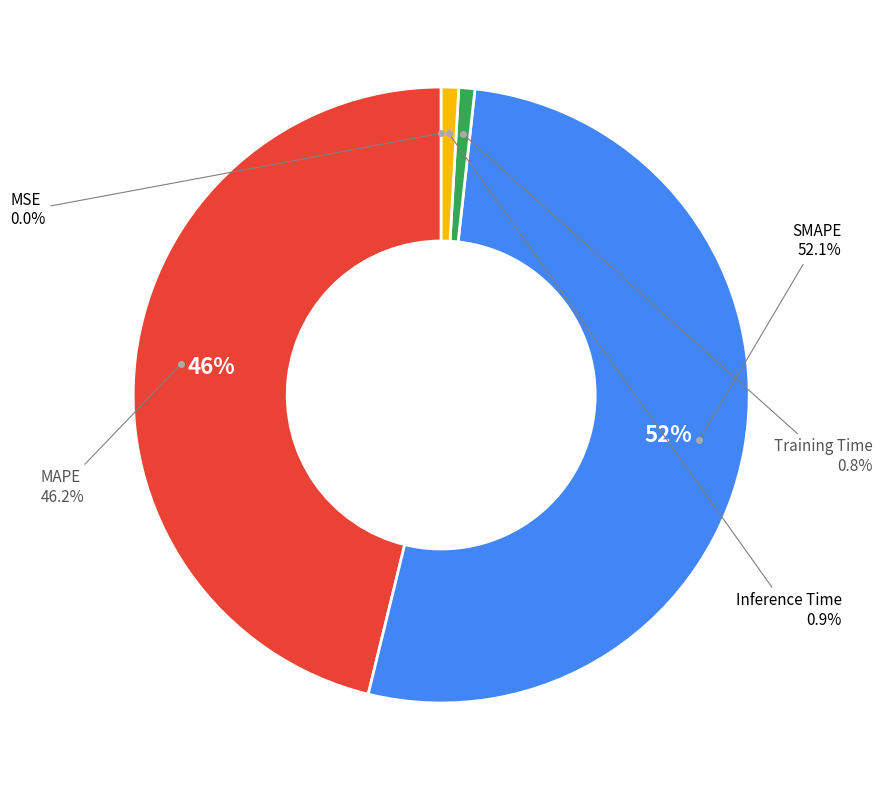

Which slice represents more than half of the pie?

SMAPE